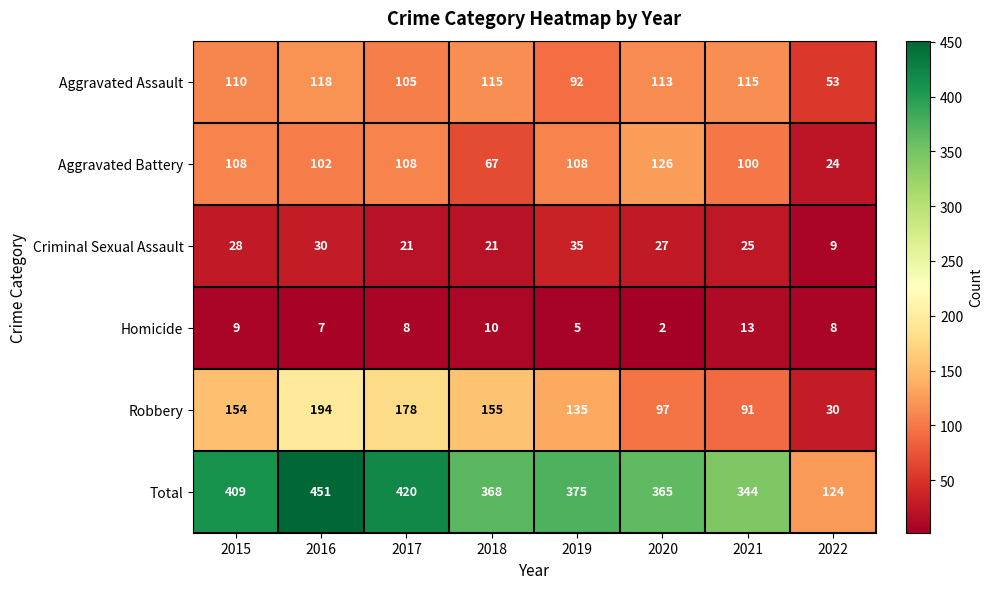

The Total series shows 598 at 2020. True or false?

False